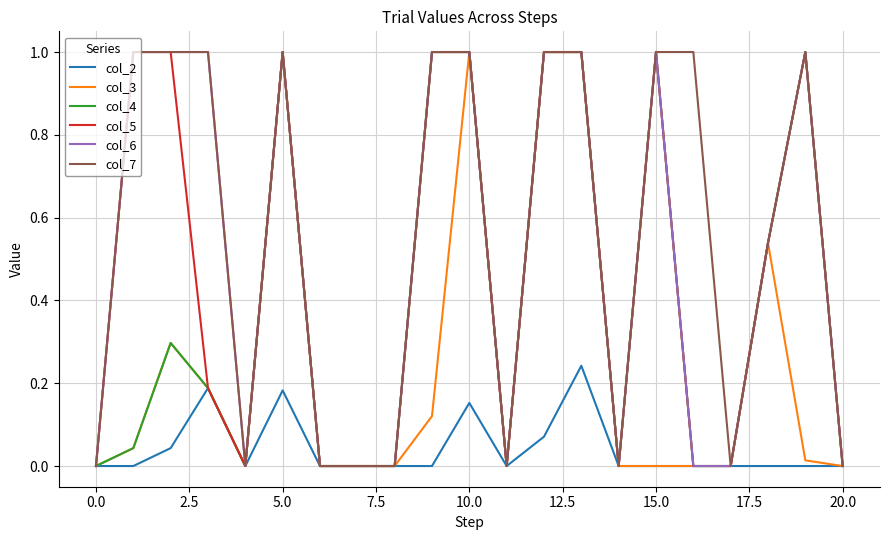

True or false: col_4 has more than 2 points higher than both neighbors.

True